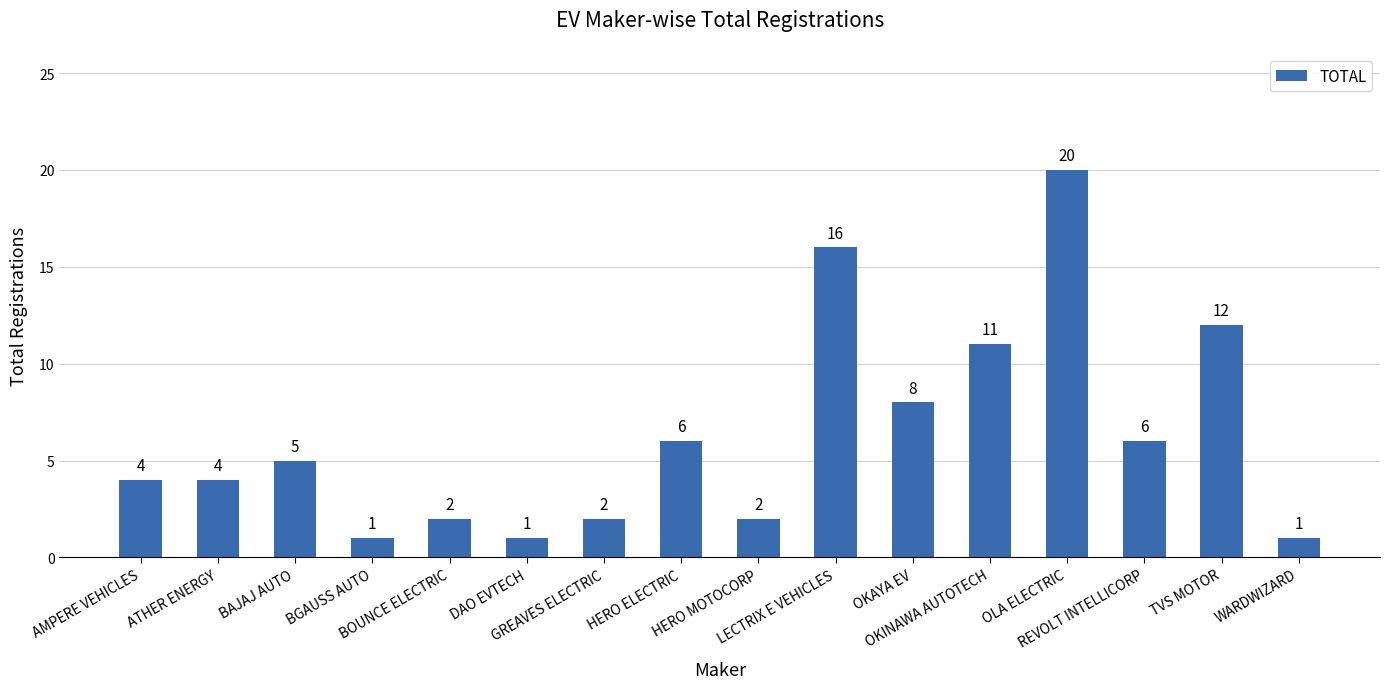

Which label corresponds to the largest value in the chart?

OLA ELECTRIC